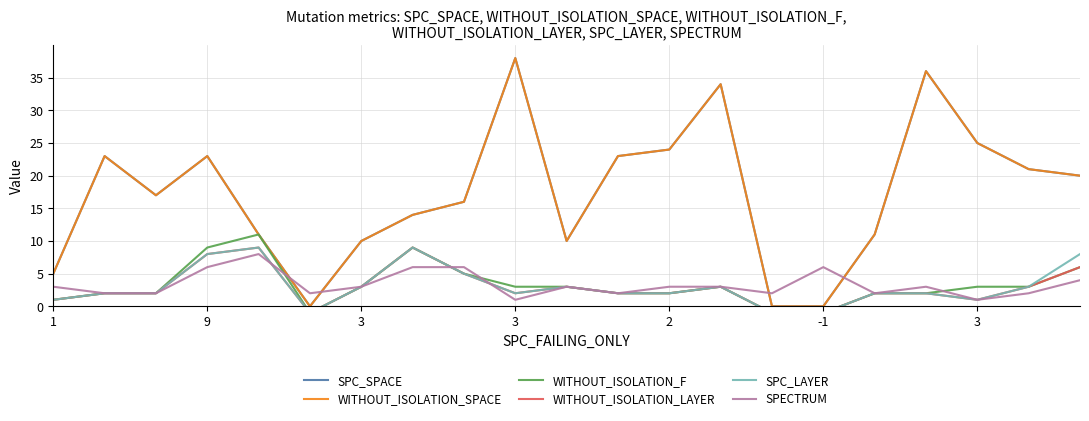

Is it true that WITHOUT_ISOLATION_LAYER equals 0 at 1?

False